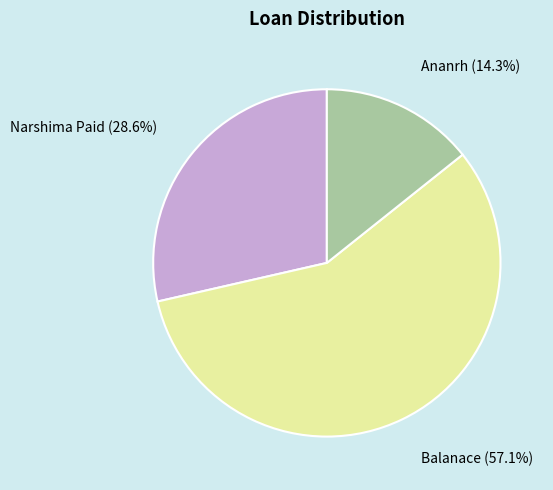

Does any single category account for the majority?

Yes